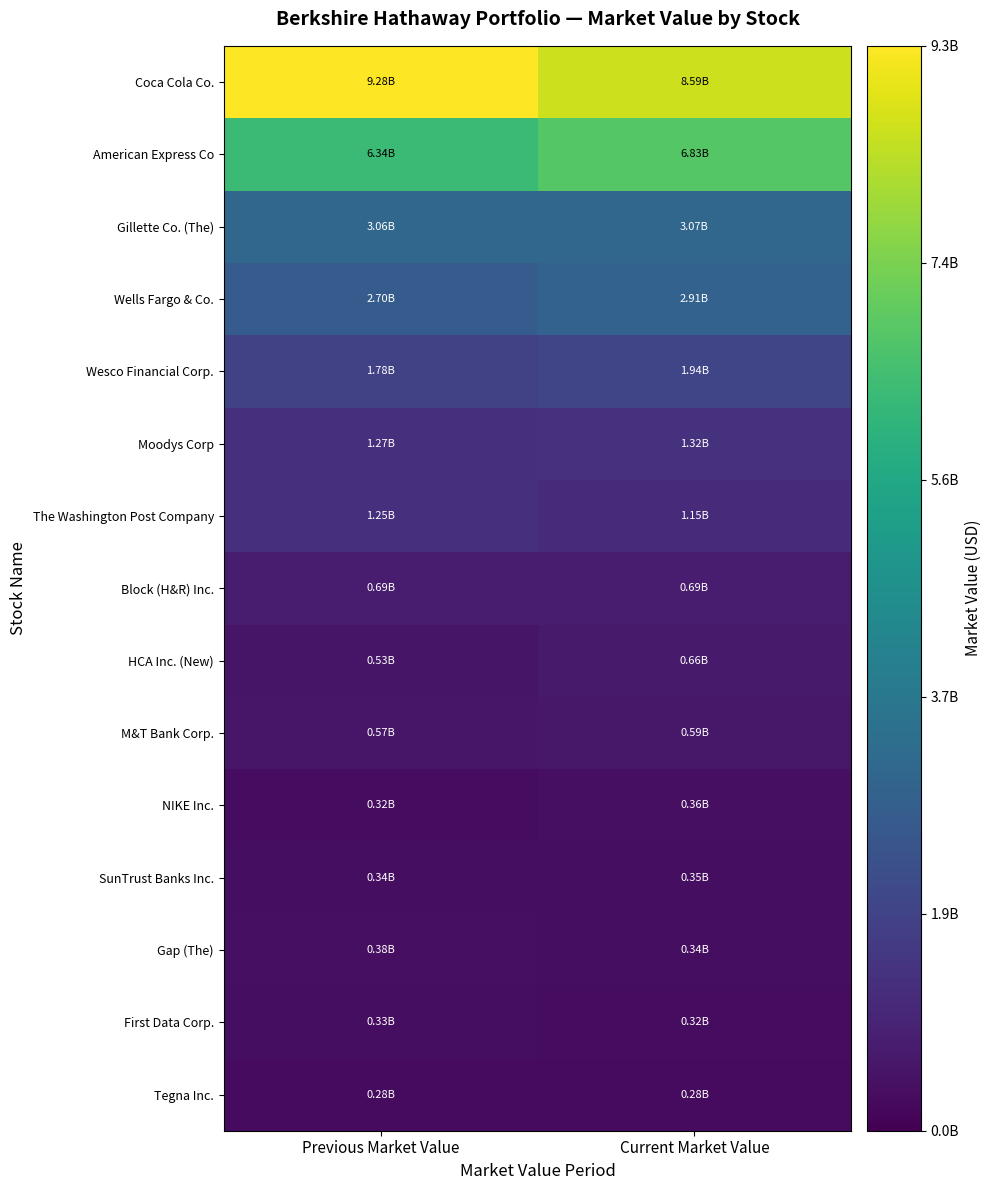

At how many categories does at least one series exceed 2647563072?

2